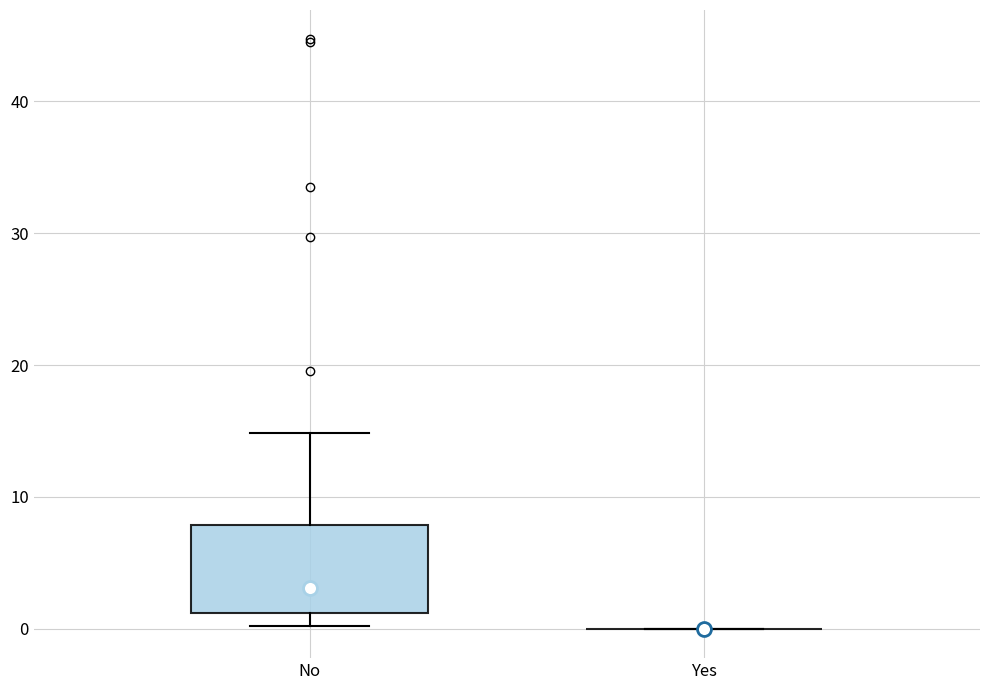

Reading left to right, transcribe this box plot: for each box, give where its median line is, the range the box spans, and where its two whiskers end, as read against the y-axis. The values are not printed on the chart, so give them approximately, as read against the axis.

No: median 3, box 1 to 8, whiskers 0 to 15
Yes: box collapsed to a line at 0, whiskers 0 to 0